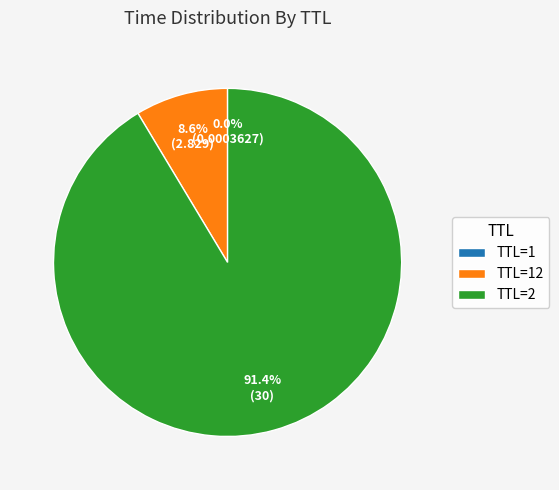

Does any single category account for the majority?

Yes